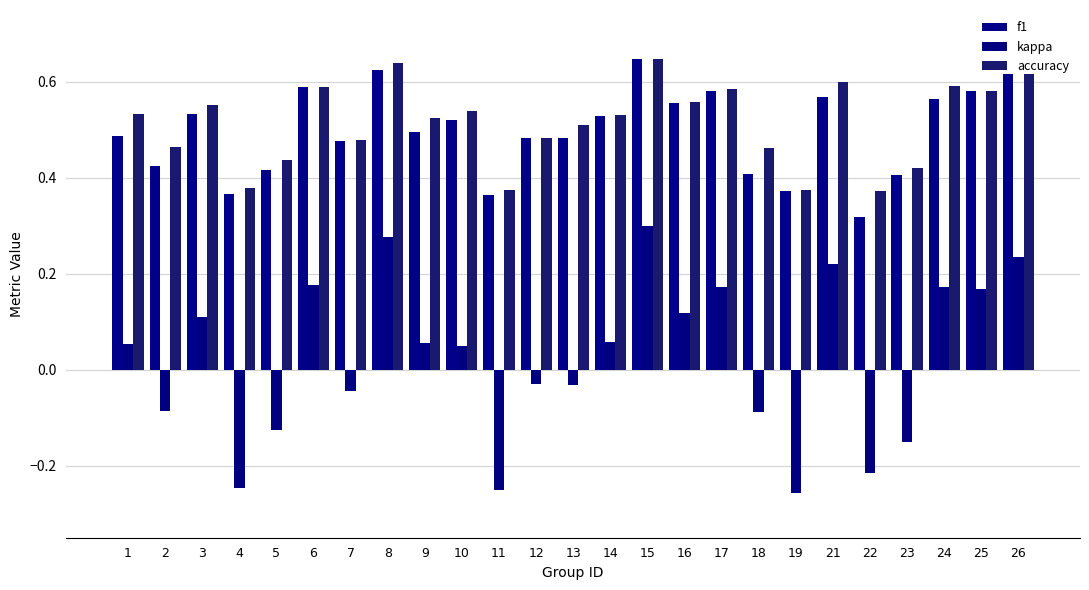

Which series has the largest total across all categories?

accuracy